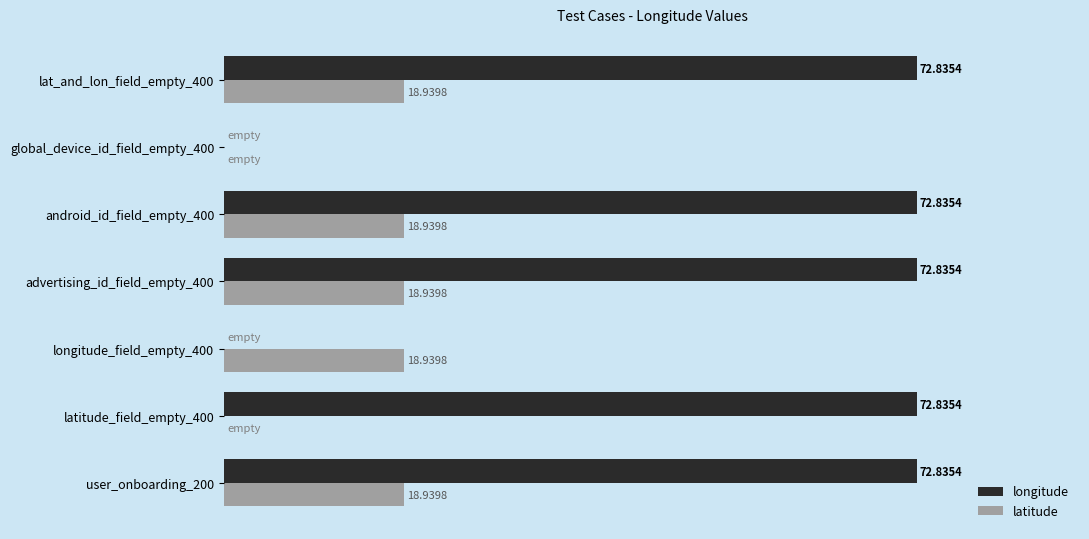

Which series has the largest total across all categories?

longitude